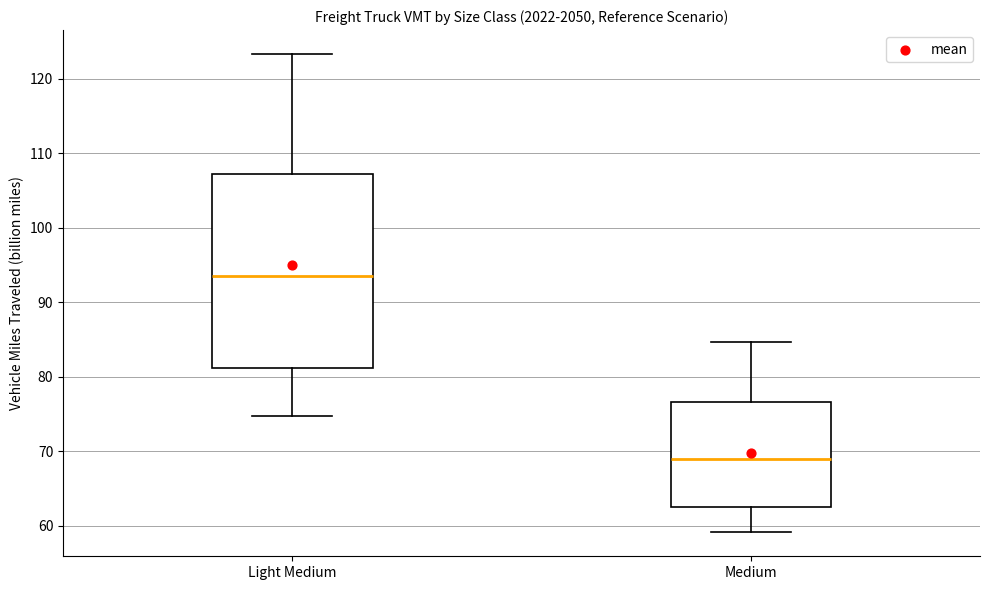

Where does the upper whisker of the box for Medium end on the y-axis? The values are not printed on the chart, so give them approximately, as read against the axis.

85